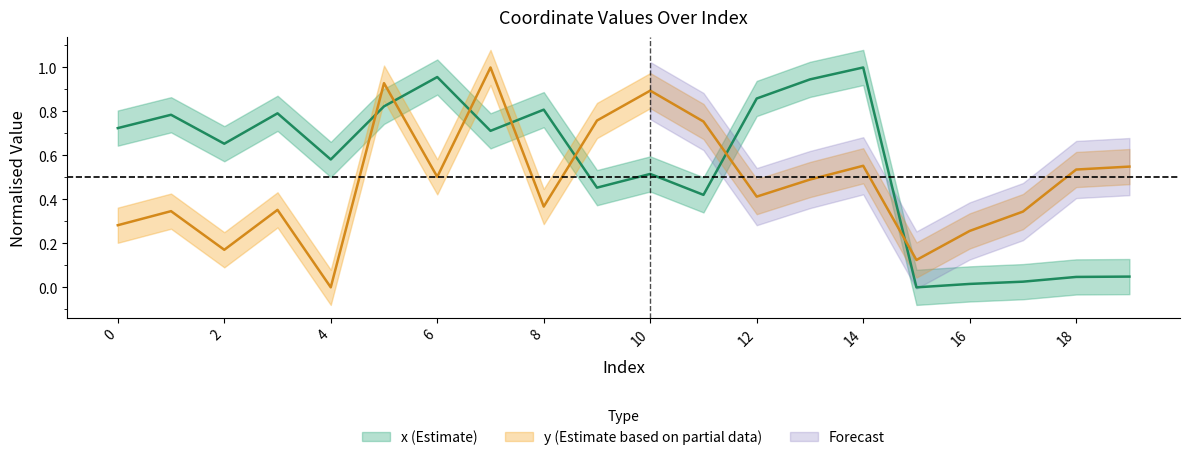

Where is x nearest to the value 0?

15